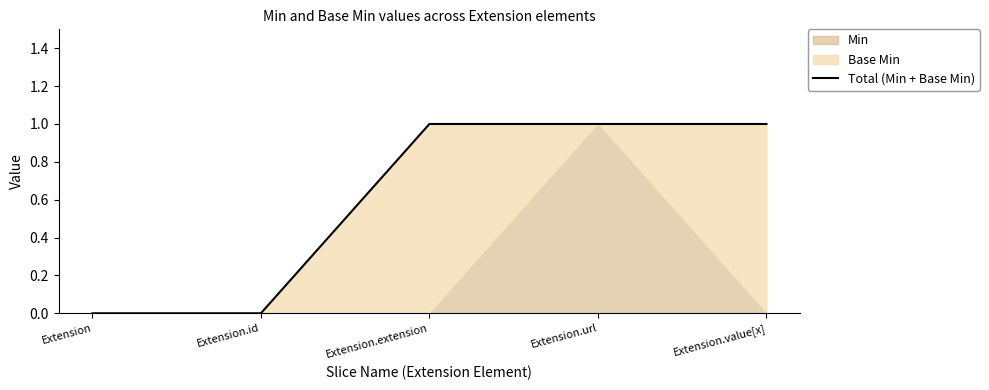

How many lines are shown in the chart?

1